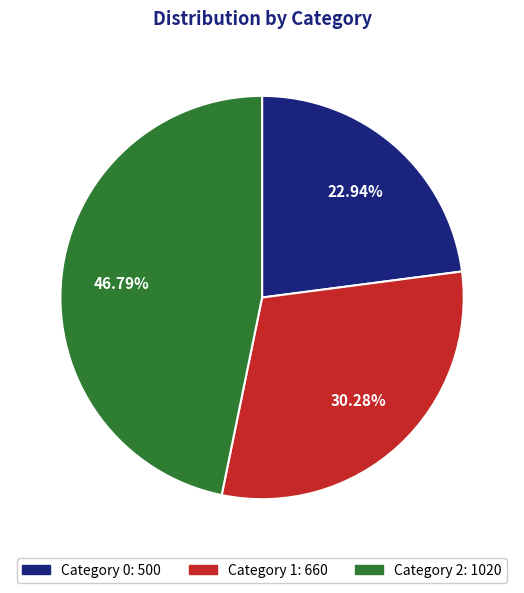

Is there a majority slice in this chart?

No